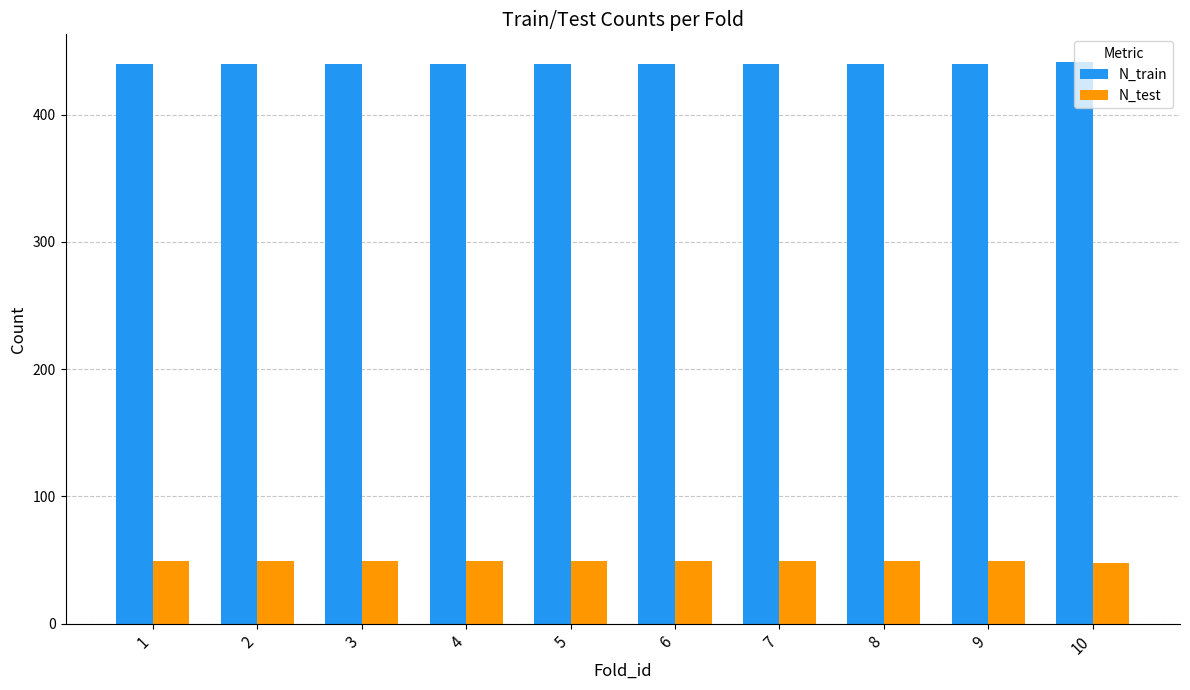

Are the bars horizontal?

No